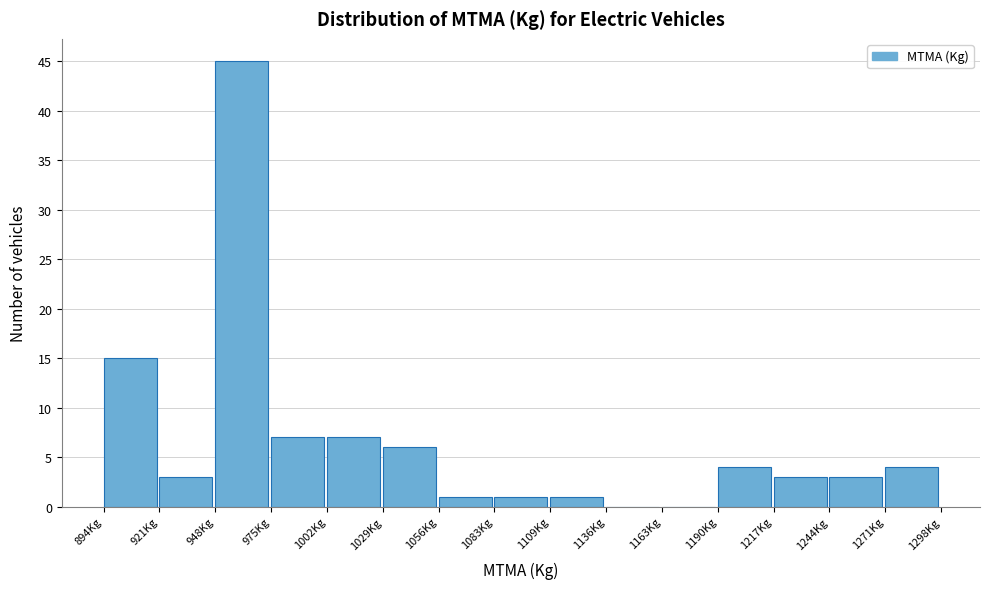

Reading left to right, list every bar in this chart as the range it spans on the x-axis followed by its height. Neither the bar edges nor the heights are printed on the chart, so give them approximately, as read against the axes.

895 to 920: 15
920 to 950: 3
950 to 975: 45
975 to 1000: 7
1000 to 1030: 7
1030 to 1055: 6
1055 to 1085: 1
1085 to 1110: 1
1110 to 1135: 1
1135 to 1165: 0
1165 to 1190: 0
1190 to 1215: 4
1215 to 1245: 3
1245 to 1270: 3
1270 to 1300: 4